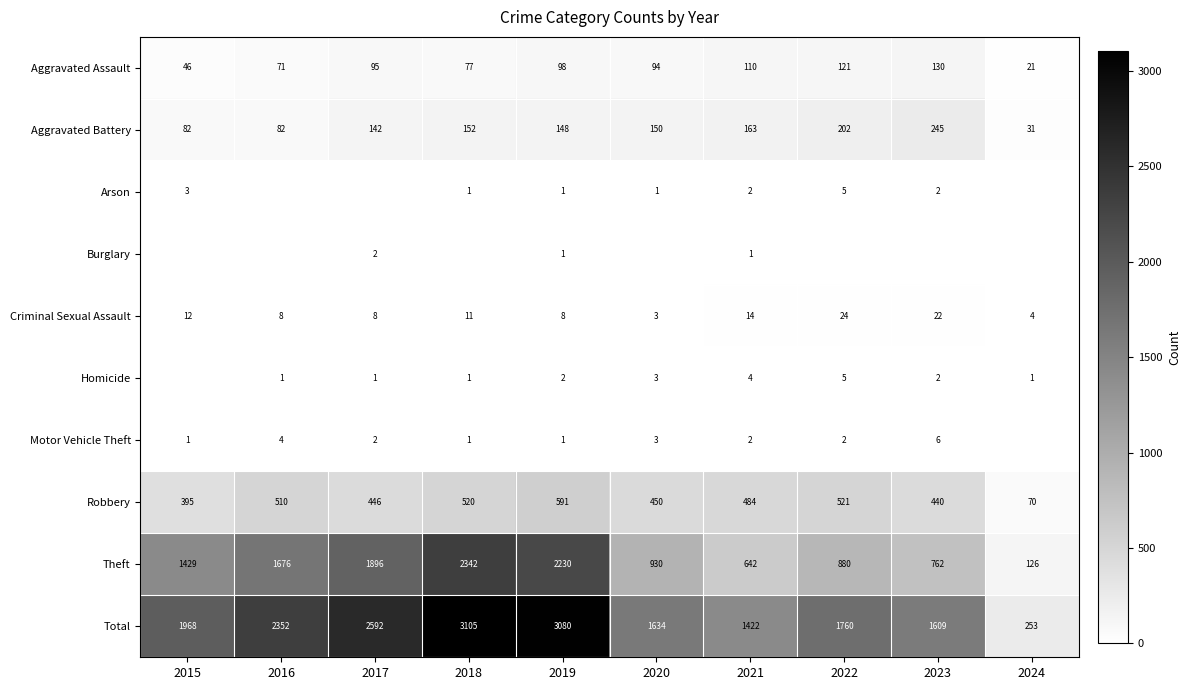

Read the Aggravated Assault value at 2015.

46